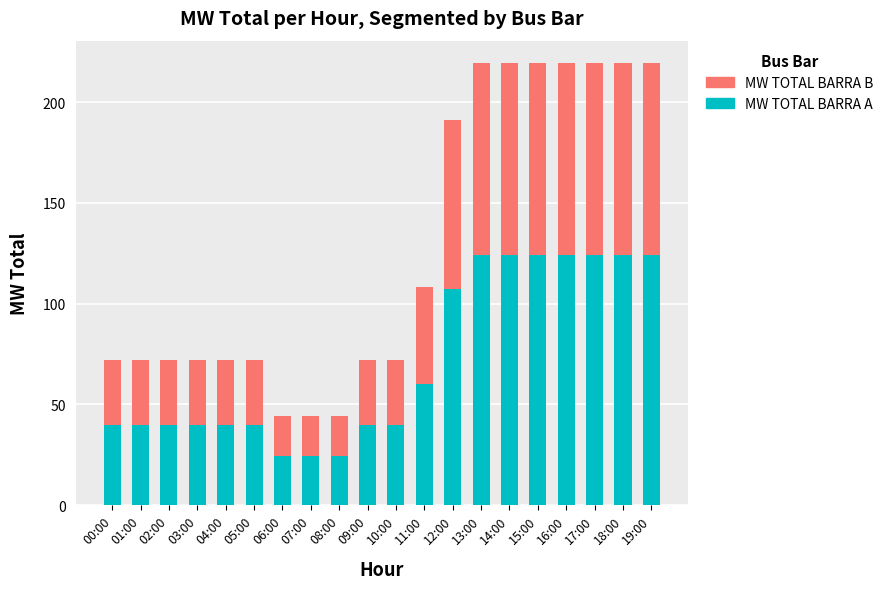

At which label is MW TOTAL BARRA A closest to 74?

11:00